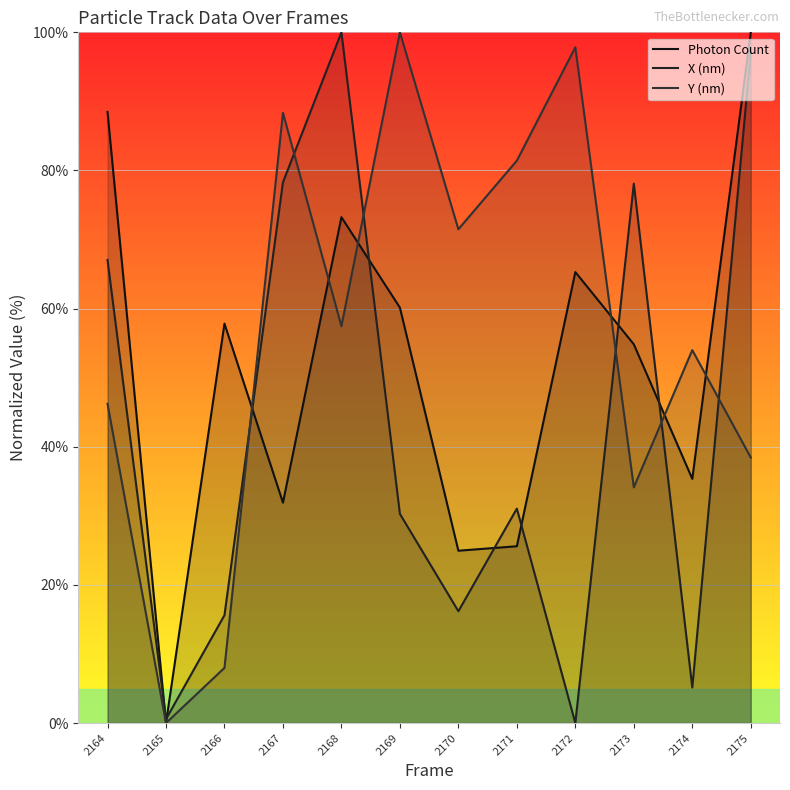

Read the Photon Count value at 2175.

100.0